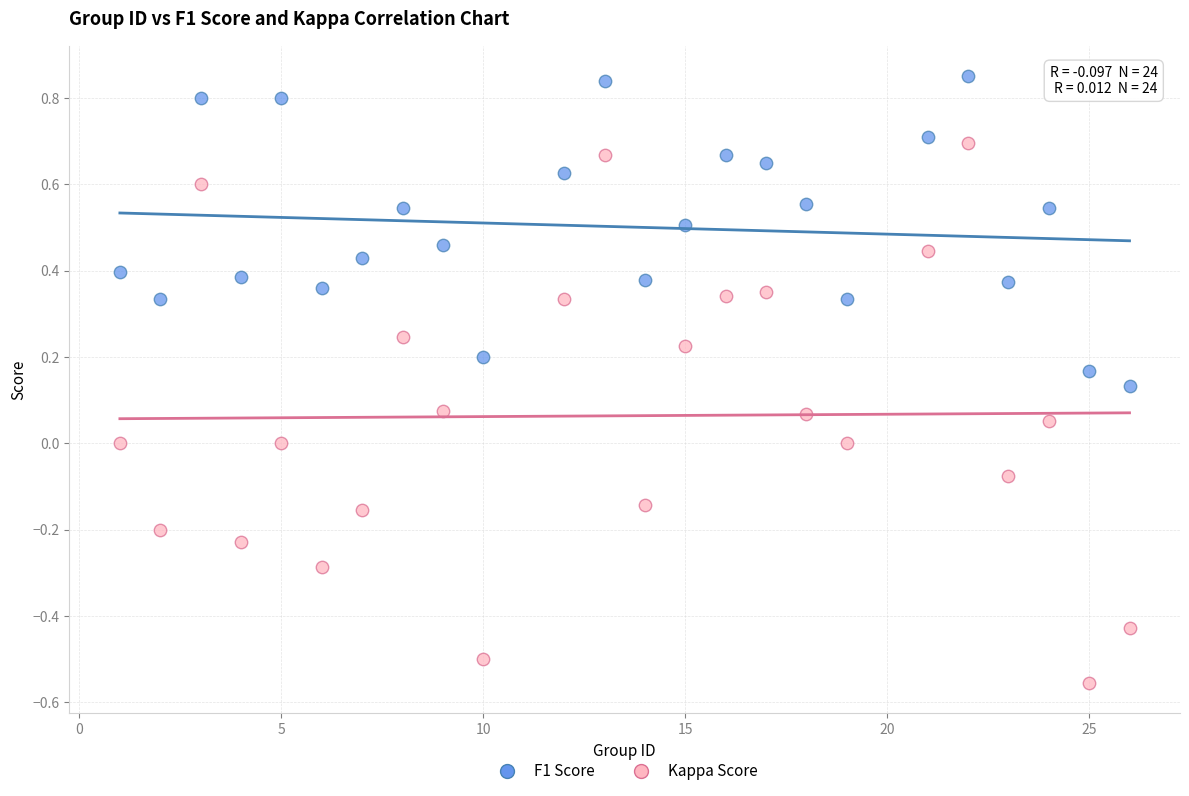

Which series reaches the minimum Y coordinate?

Kappa Score